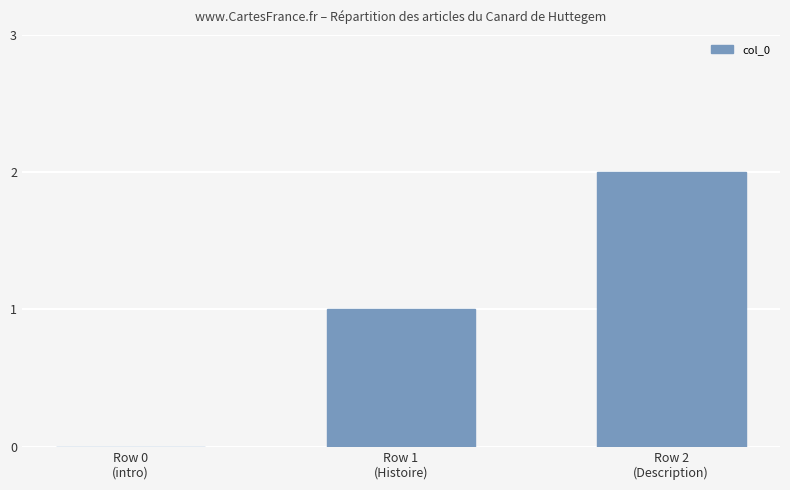

Which has a higher value, Row 0
(intro) or Row 1
(Histoire)?

Row 1
(Histoire)